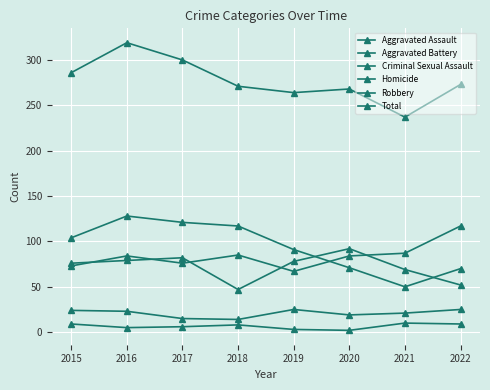

True or false: Robbery has a value of 71 at 2020.

True